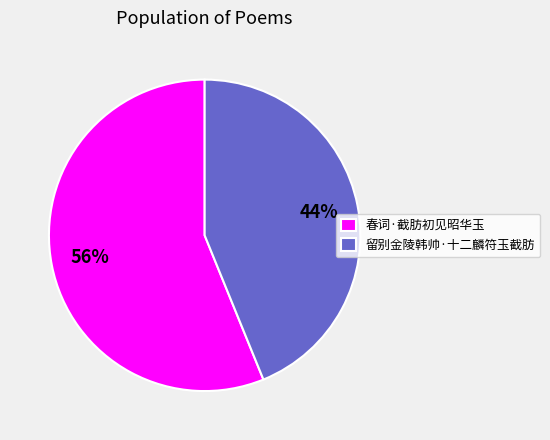

How many segments does this pie chart have?

2